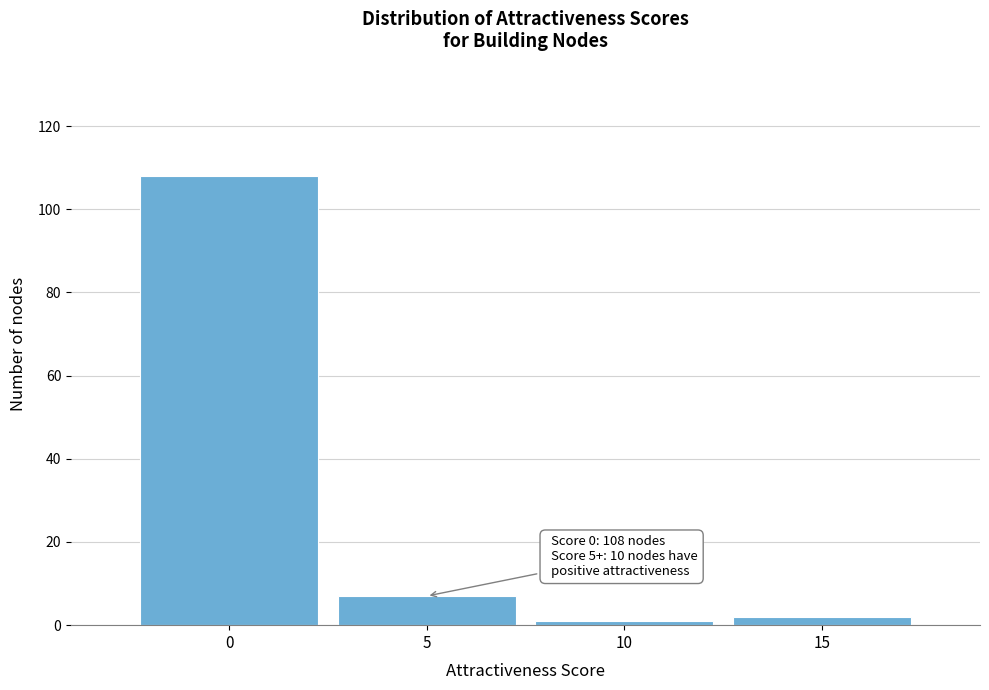

Which range on the x-axis has the tallest bar?

-2.5 to 2.5